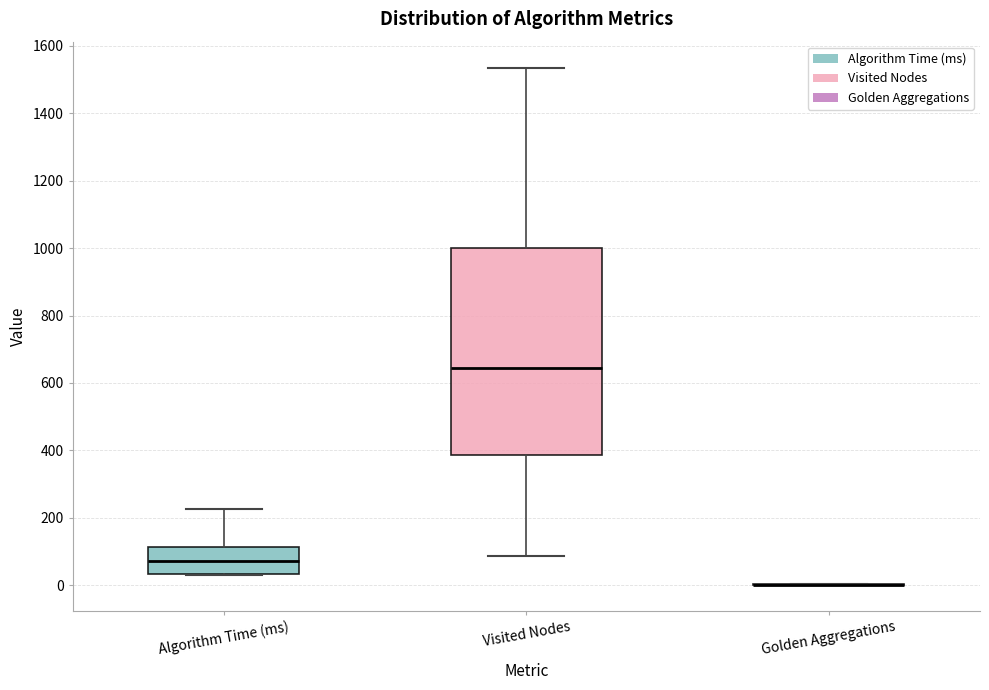

Which box is the tallest, from its lower edge to its upper edge?

Visited Nodes